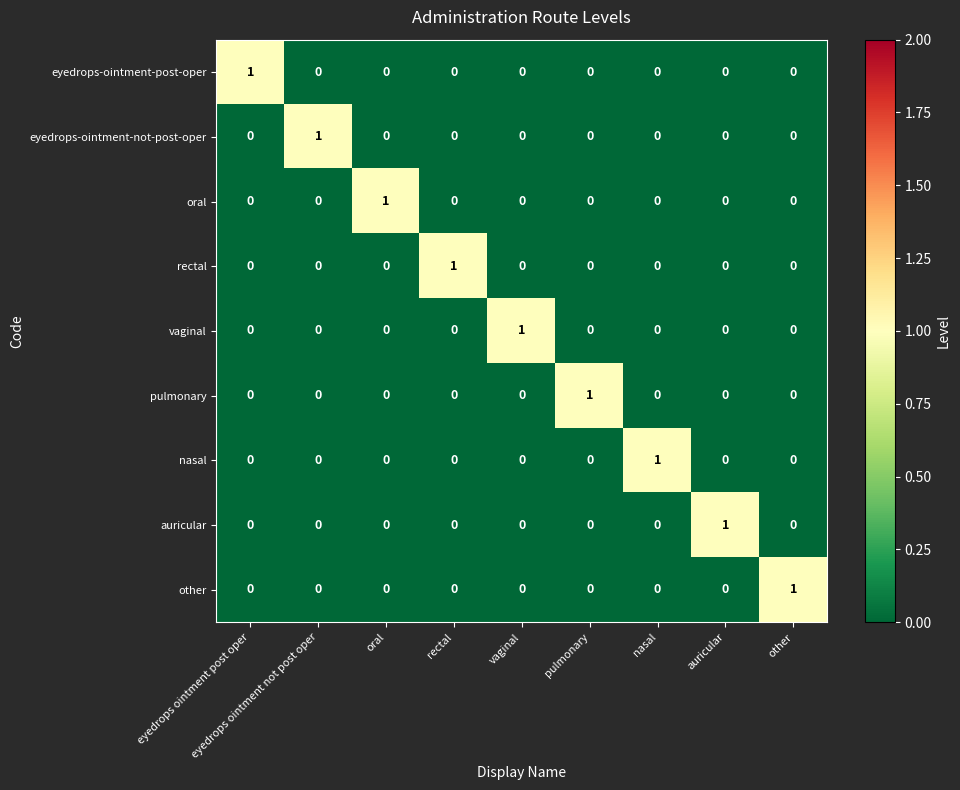

At how many categories does at least one series exceed 0?

9